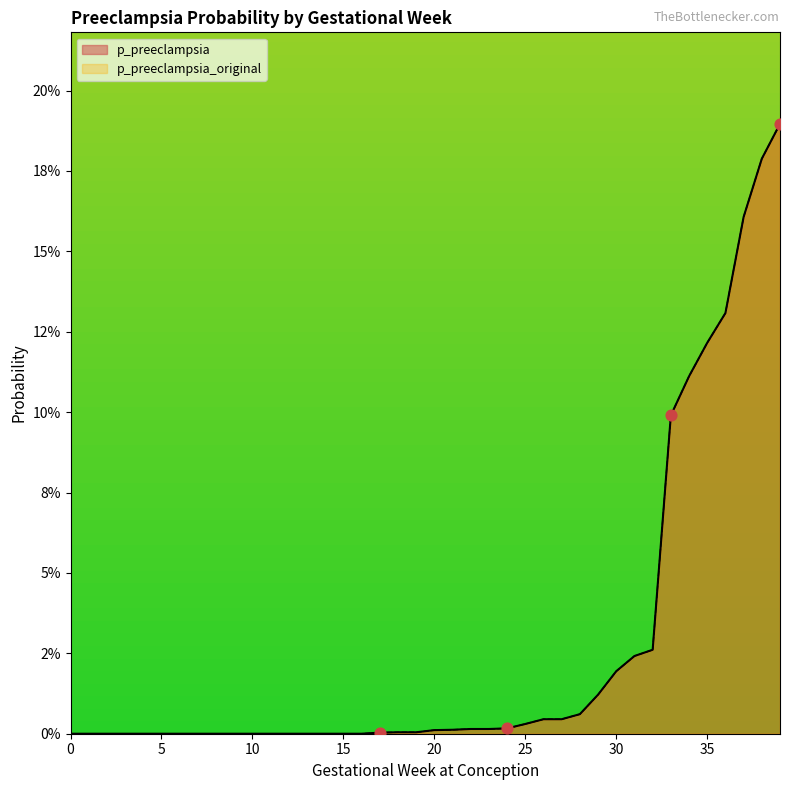

Which series has the largest Y range (max minus min)?

p_preeclampsia